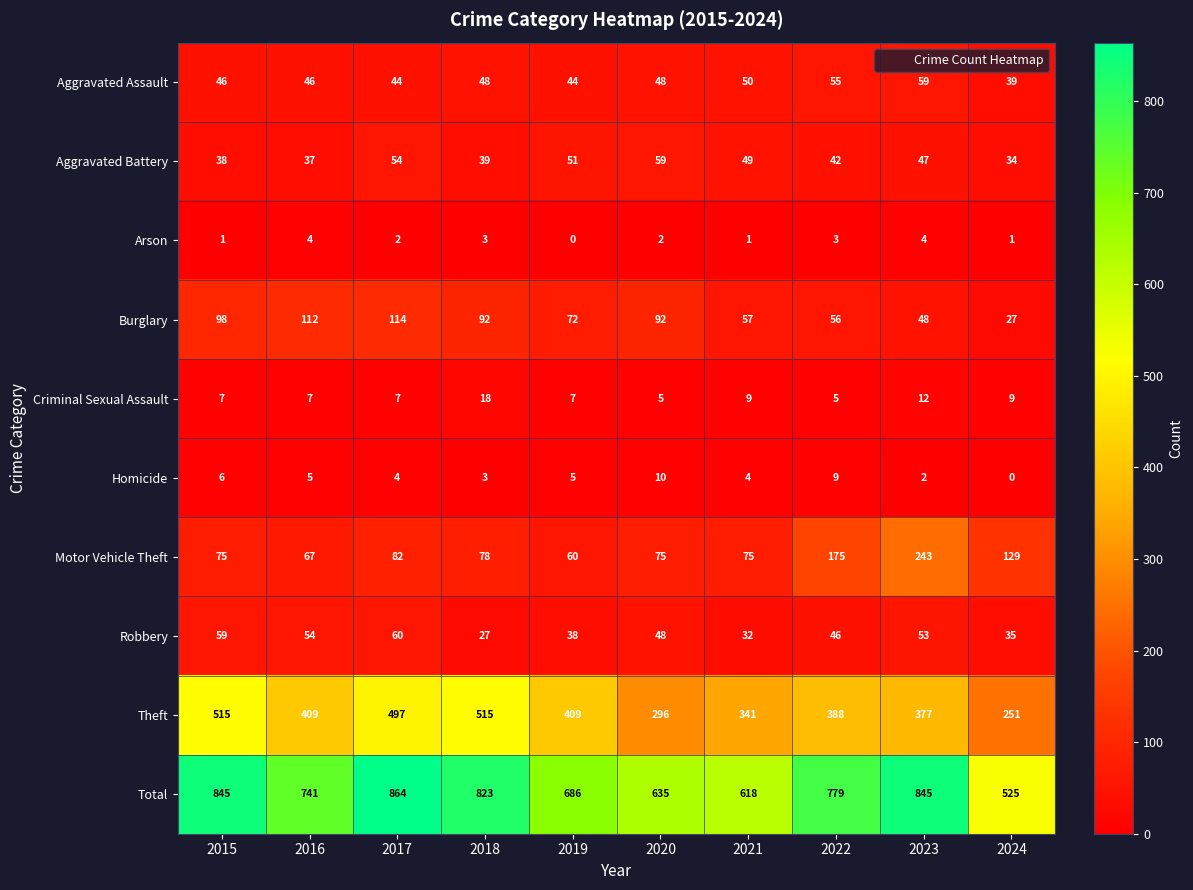

At how many categories does at least one series exceed 184?

10